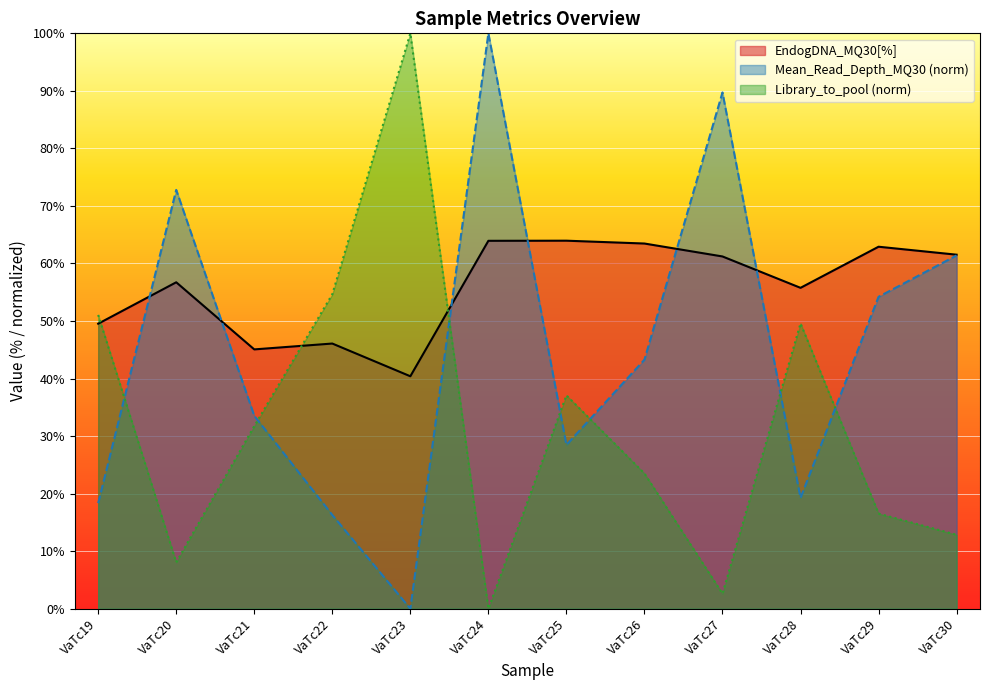

At which category does Mean_Read_Depth_MQ30 reach its first local peak?

VaTc20